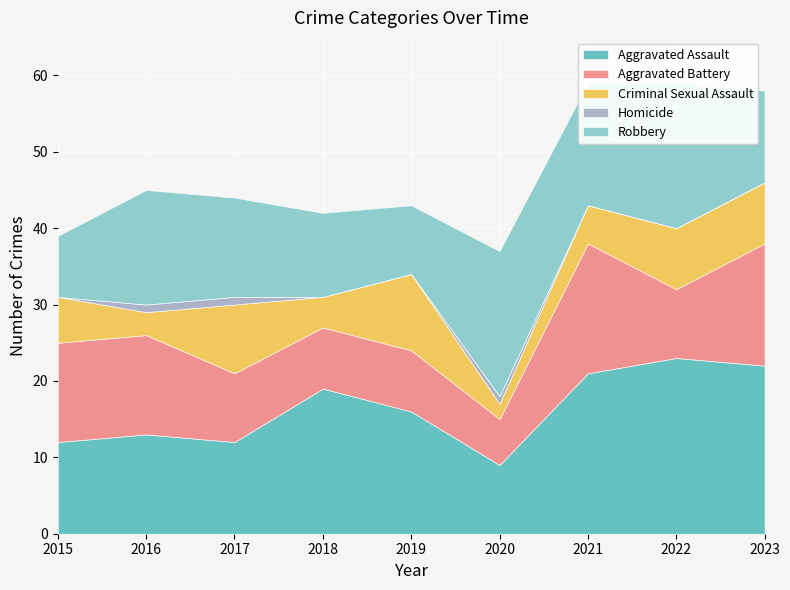

Reading right to left, list all the values displayed in this chart.

Aggravated Assault: 2023=22	2022=23	2021=21	2020=9	2019=16	2018=19	2017=12	2016=13	2015=12
Aggravated Battery: 2023=16	2022=9	2021=17	2020=6	2019=8	2018=8	2017=9	2016=13	2015=13
Criminal Sexual Assault: 2023=8	2022=8	2021=5	2020=2	2019=10	2018=4	2017=9	2016=3	2015=6
Homicide: 2023=0	2022=0	2021=0	2020=1	2019=0	2018=0	2017=1	2016=1	2015=0
Robbery: 2023=12	2022=19	2021=16	2020=19	2019=9	2018=11	2017=13	2016=15	2015=8